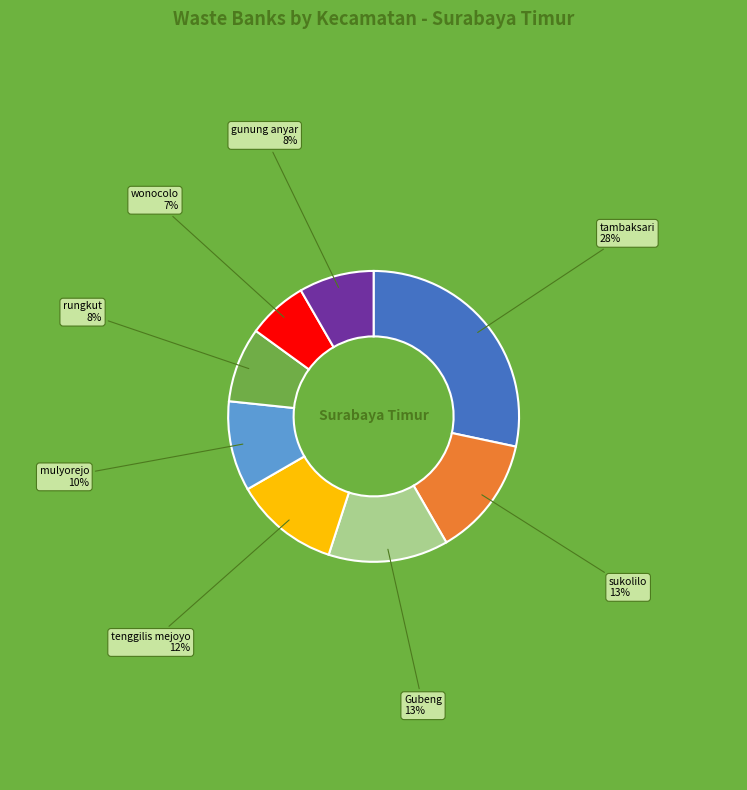

The wonocolo slice represents 7% of the pie. True or false?

True